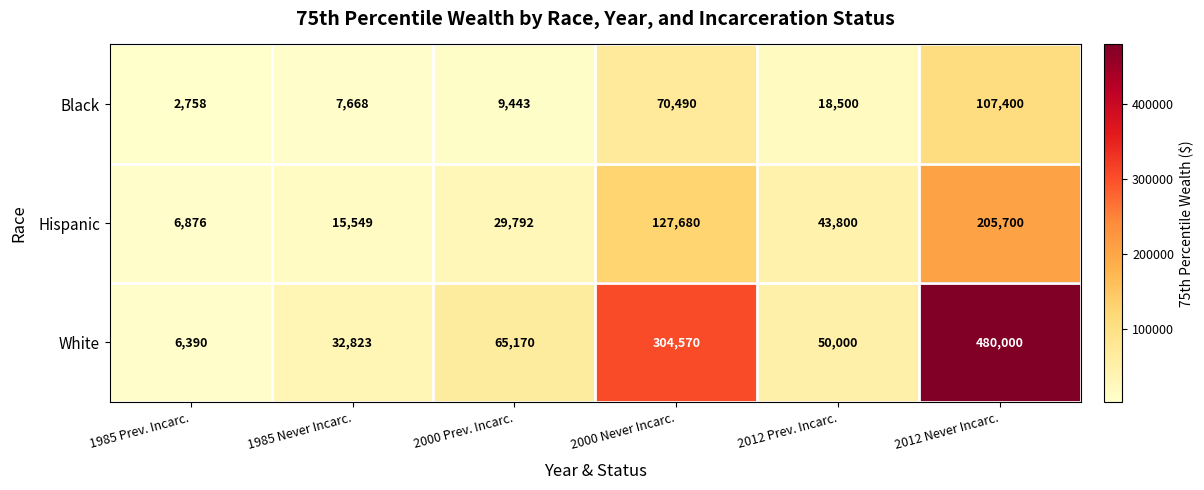

What is the difference between the maximum and minimum values in the Hispanic series?

198824